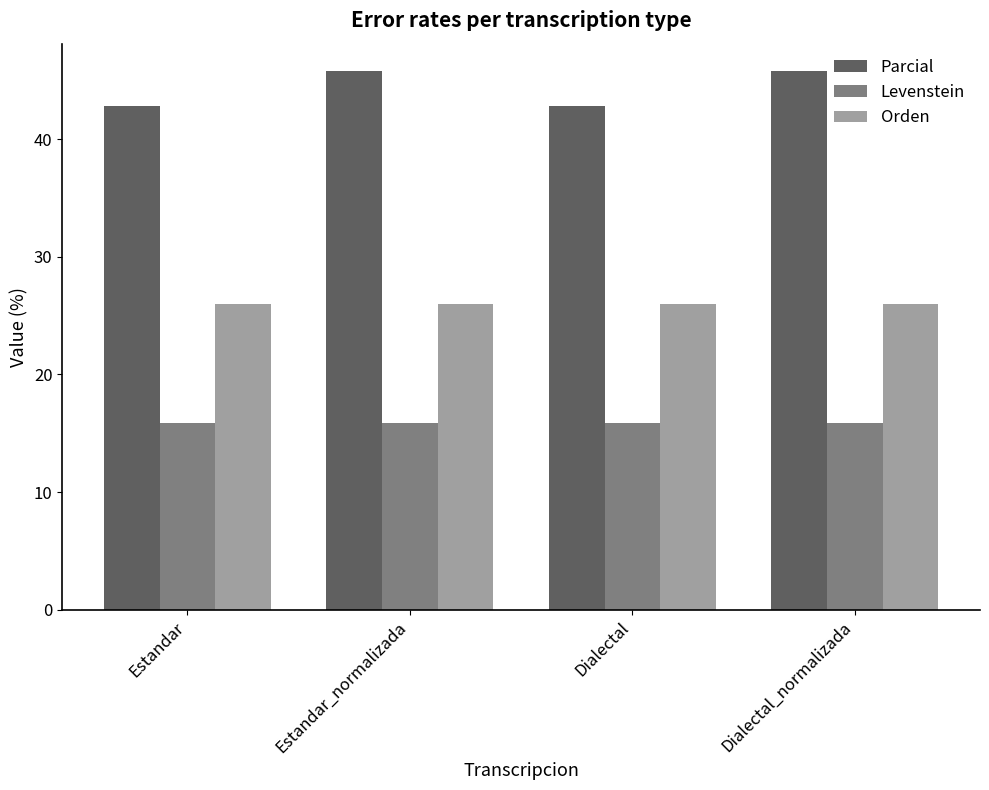

What is the minimum value shown in the chart?

15.8